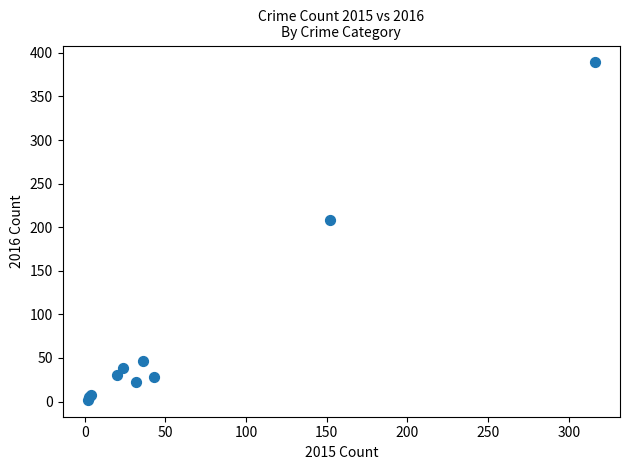

What Y value in the scatter plot is closest to 195?

208